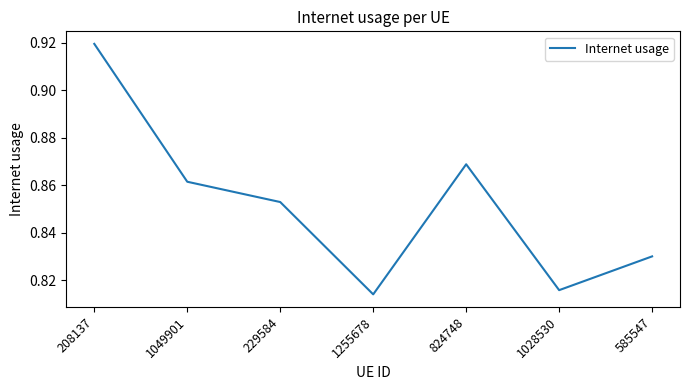

What is the change in value from 208137 to 1049901?

-0.1